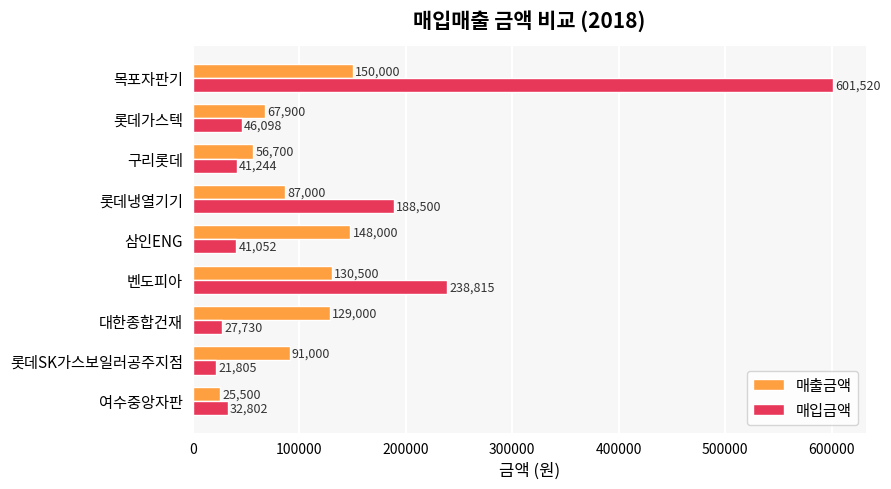

What is the difference between the maximum and minimum values in the 매출금액 series?

124500